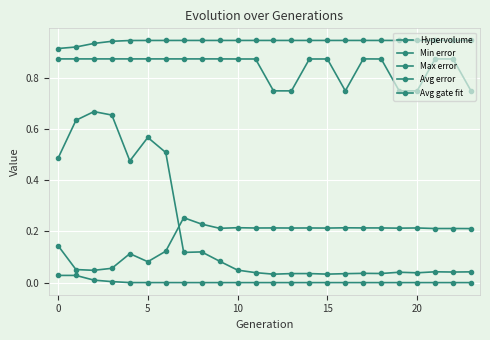

Is this an area chart (filled region under the line)?

No